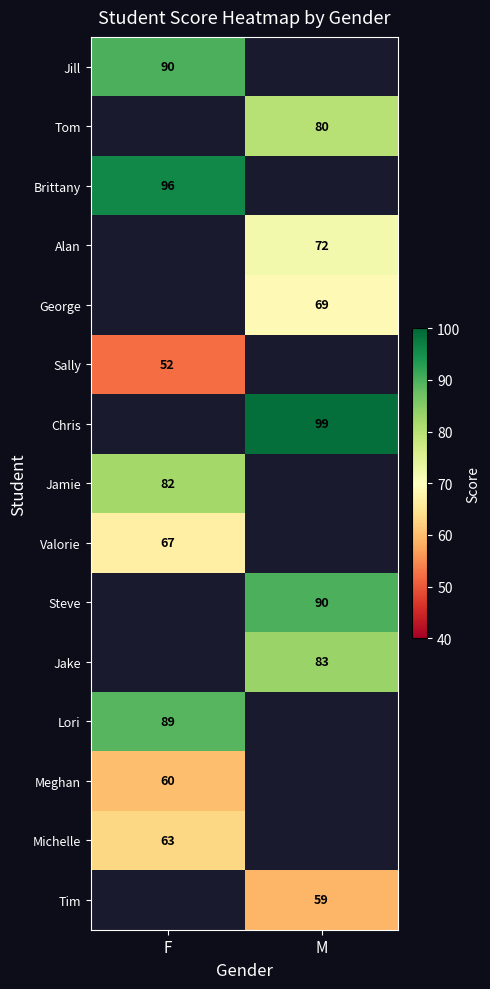

Is it true that Valorie equals 67 at F?

True